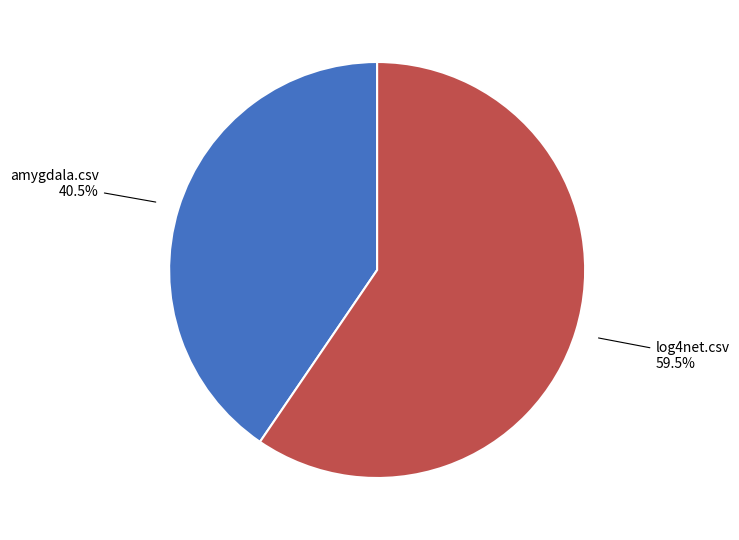

Does any single category account for the majority?

Yes